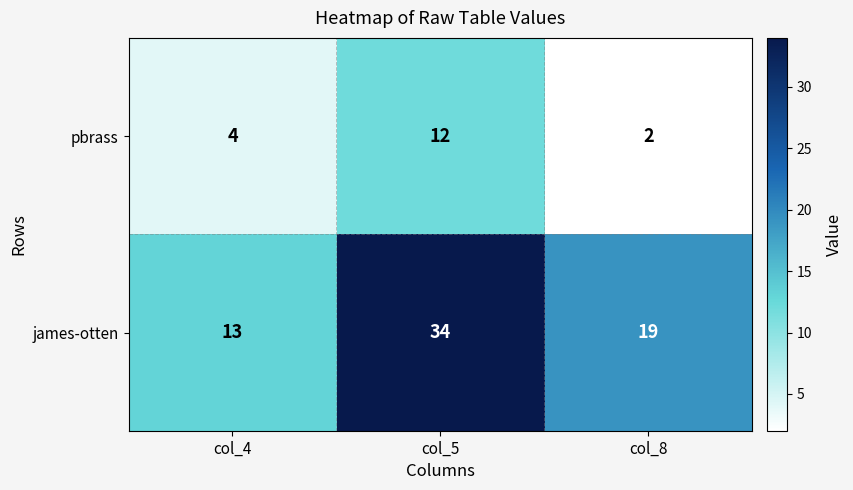

Which series has the widest spread of values?

james-otten